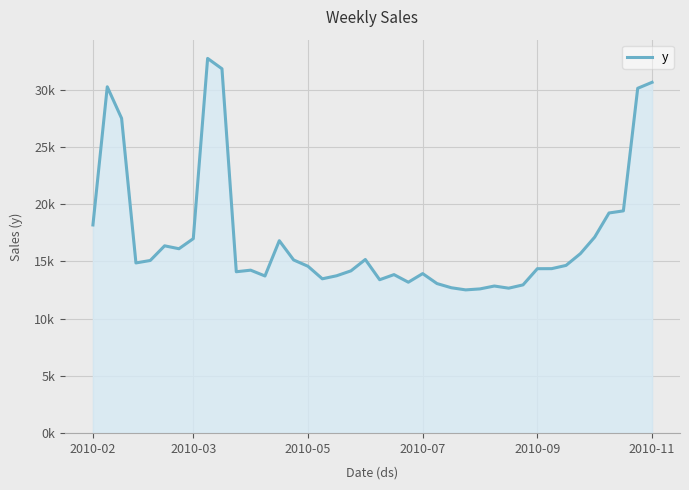

Does the chart have visible grid lines?

Yes